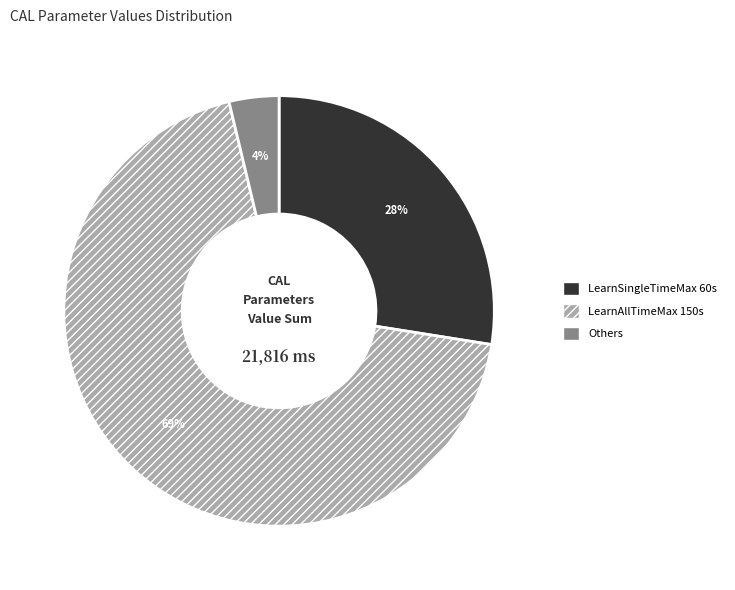

Does any single category account for the majority?

Yes